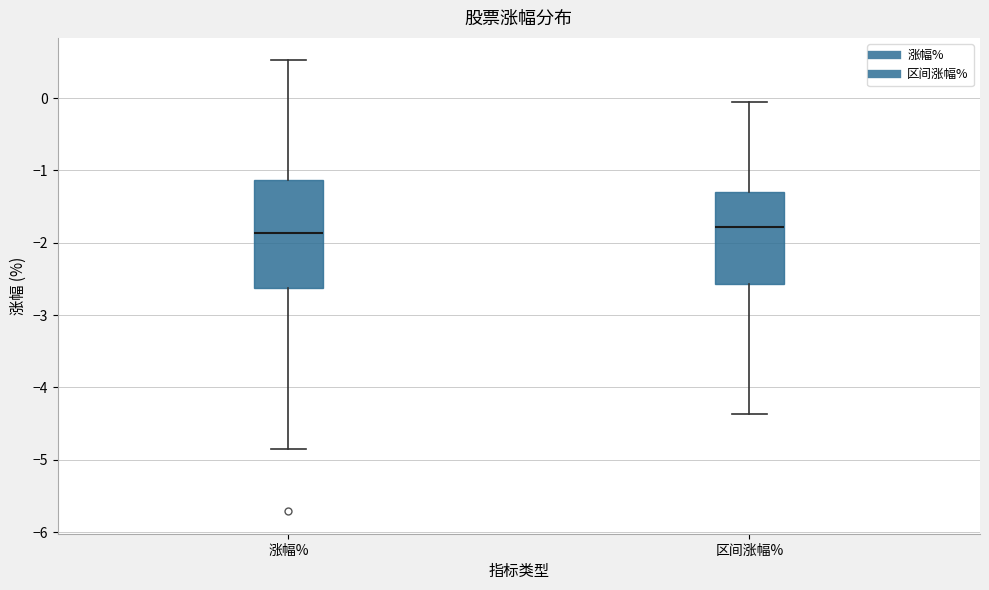

Where does the median line of the box for 区间涨幅% sit on the y-axis? The values are not printed on the chart, so give them approximately, as read against the axis.

-1.8